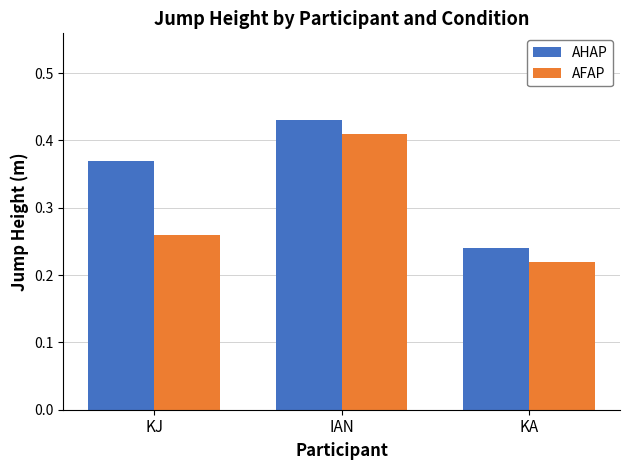

What is the sum of the AHAP values at KJ and KA?

0.6